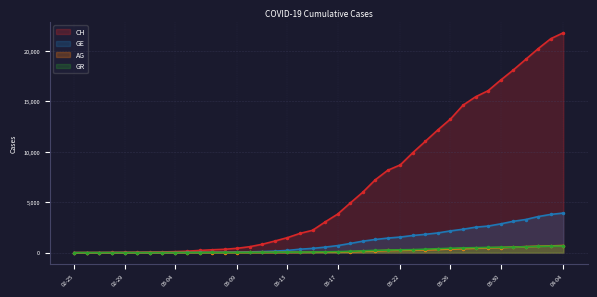

Which category has the highest value across all series?

04-04